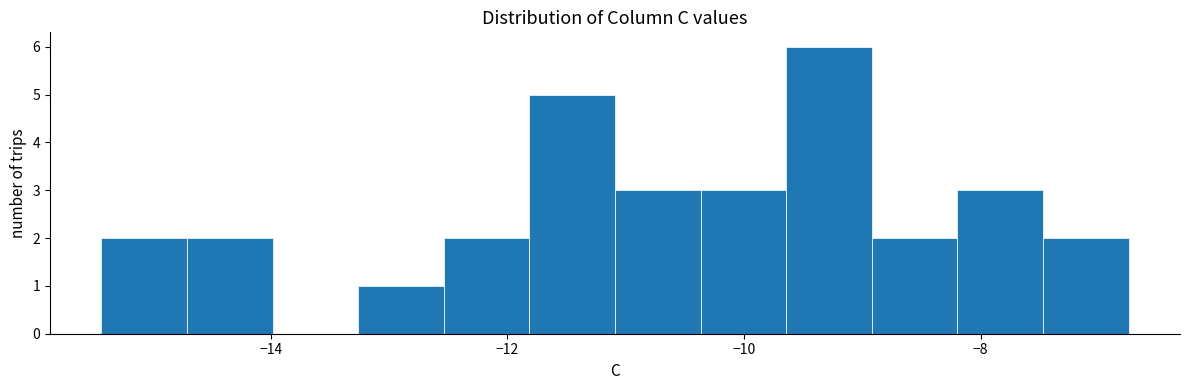

Read against the x-axis, roughly where is the centre of the tallest bar?

-9.2